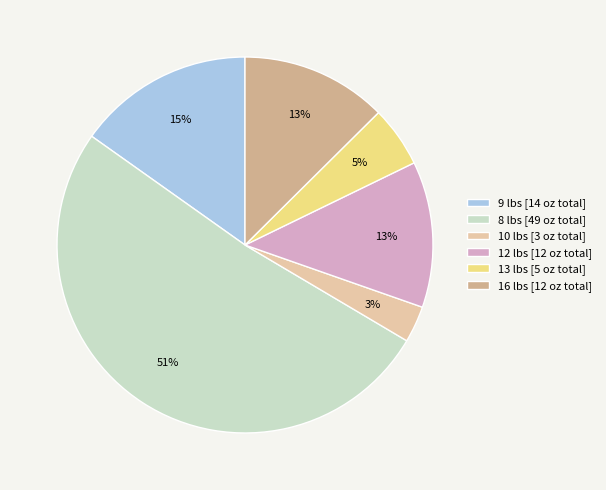

To the nearest percent, what portion does 8 lbs represent?

51%